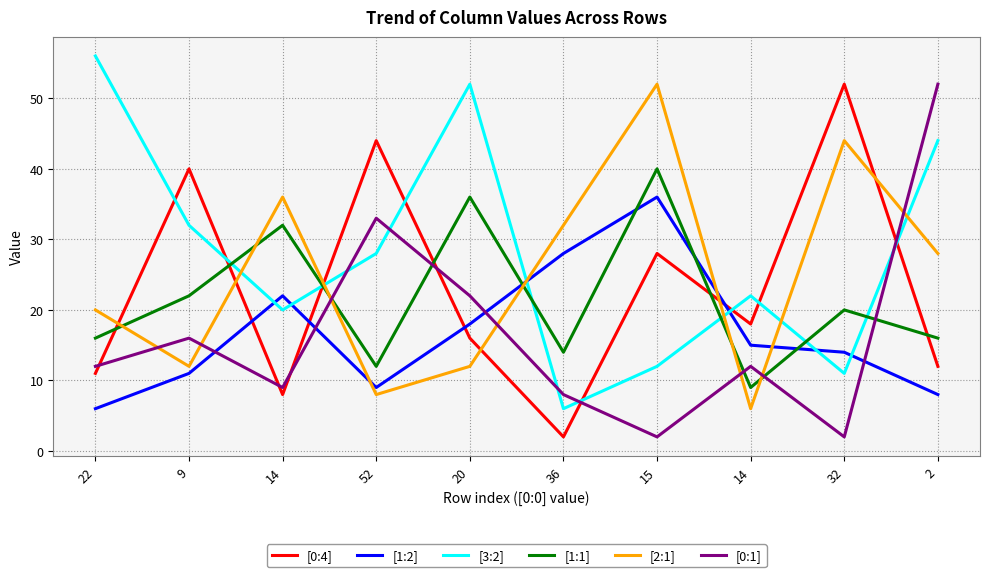

True or false: [2:1] has more than 0 points higher than both neighbors.

True